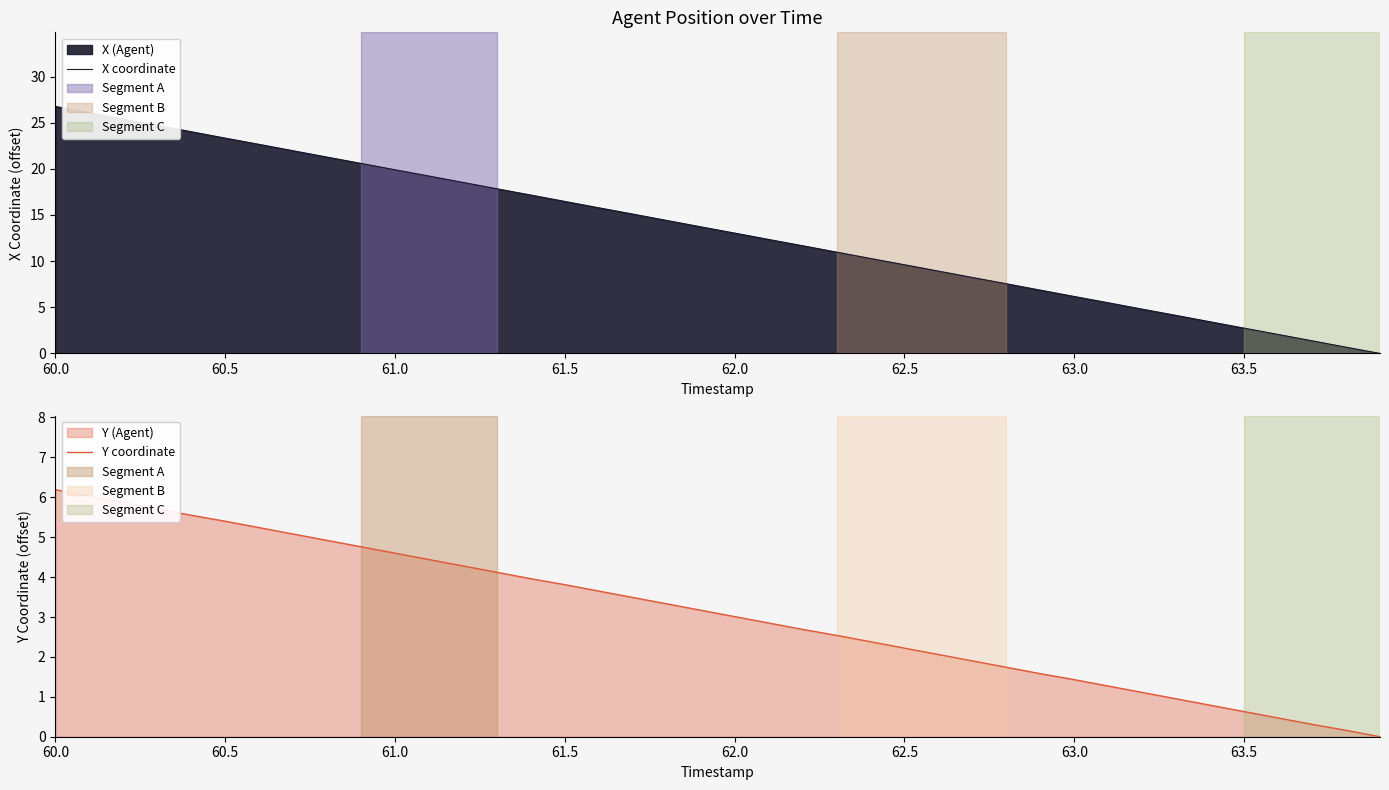

What is the highest value of the X coordinate series?

26.8